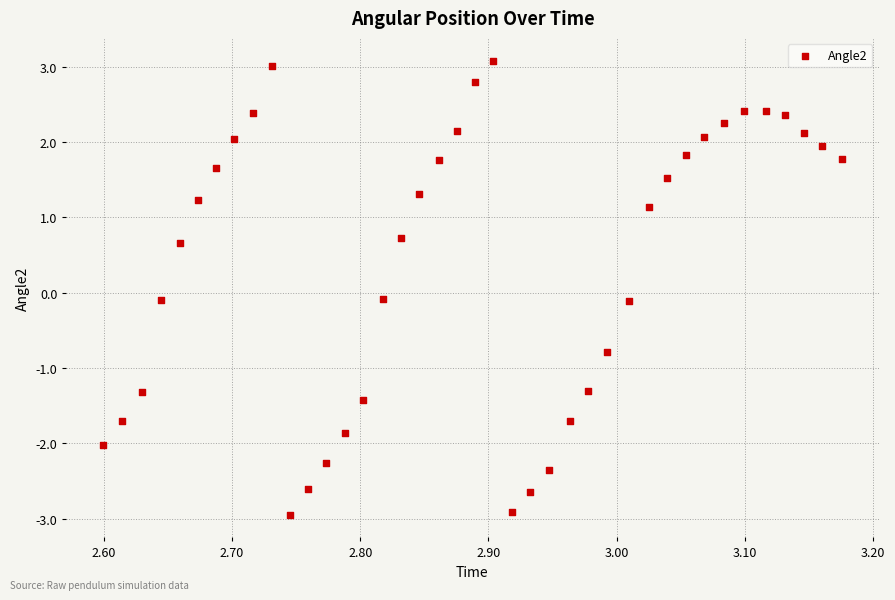

What is the range of Y values (max minus min)?

6.0